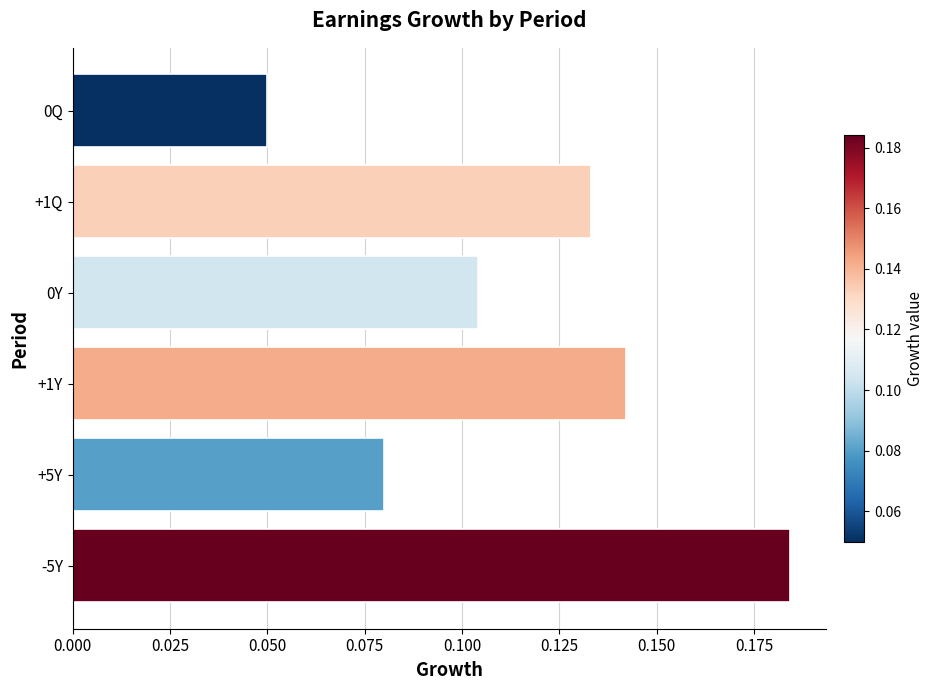

What is the change in value from +5Y to -5Y?

+0.1